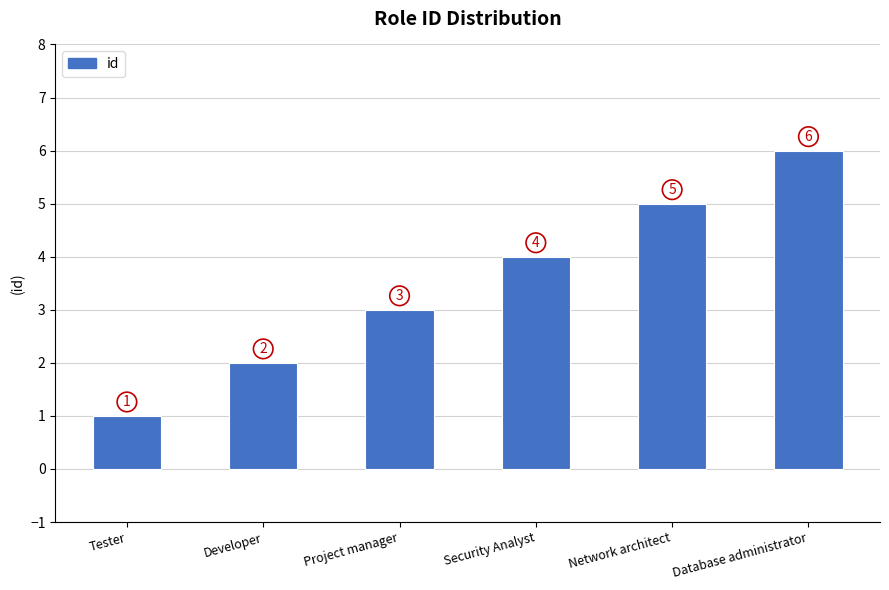

What is the change in value from Developer to Security Analyst?

+2